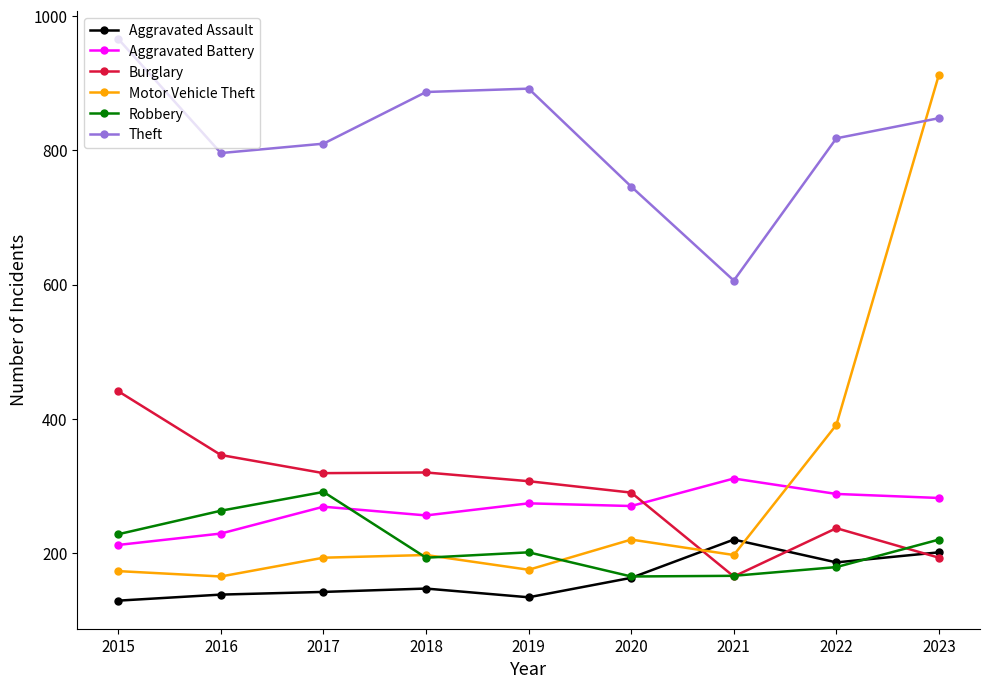

What is the total value across all series at 2017?

2024